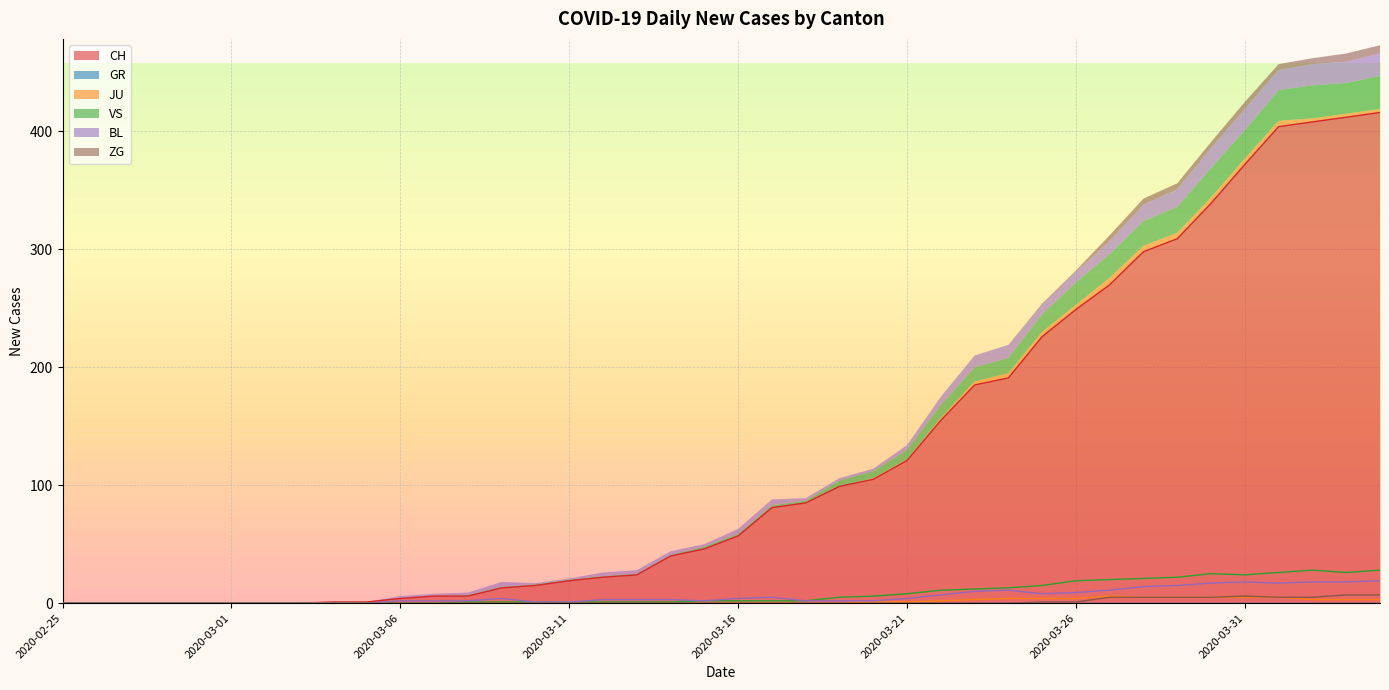

What is the label of the 40th point from the right?

2020-02-25